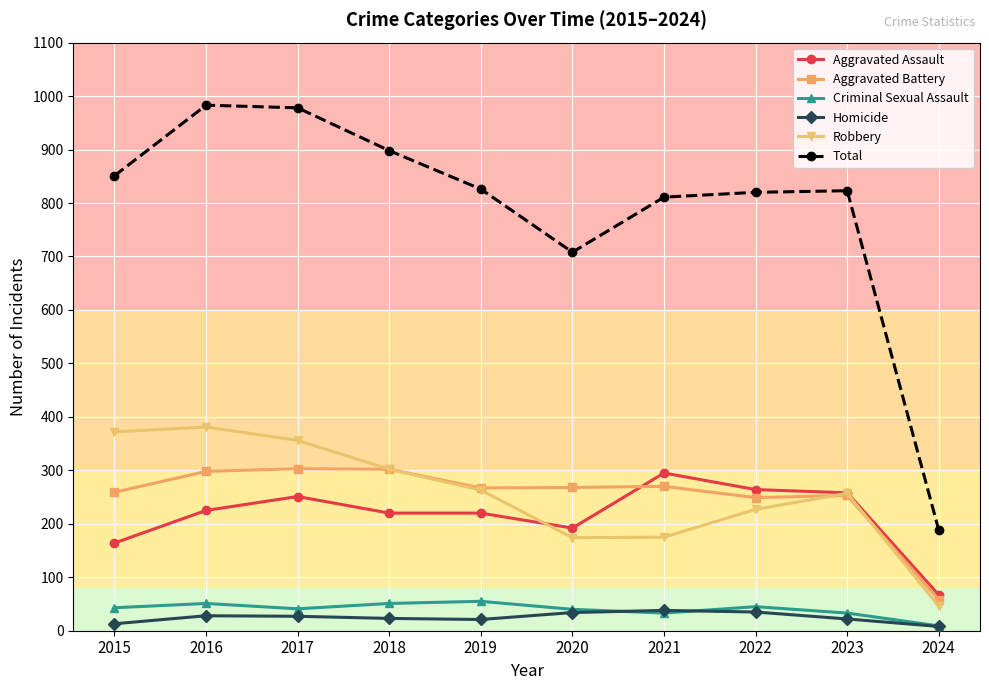

What is the total value across all series at 2020?

1416